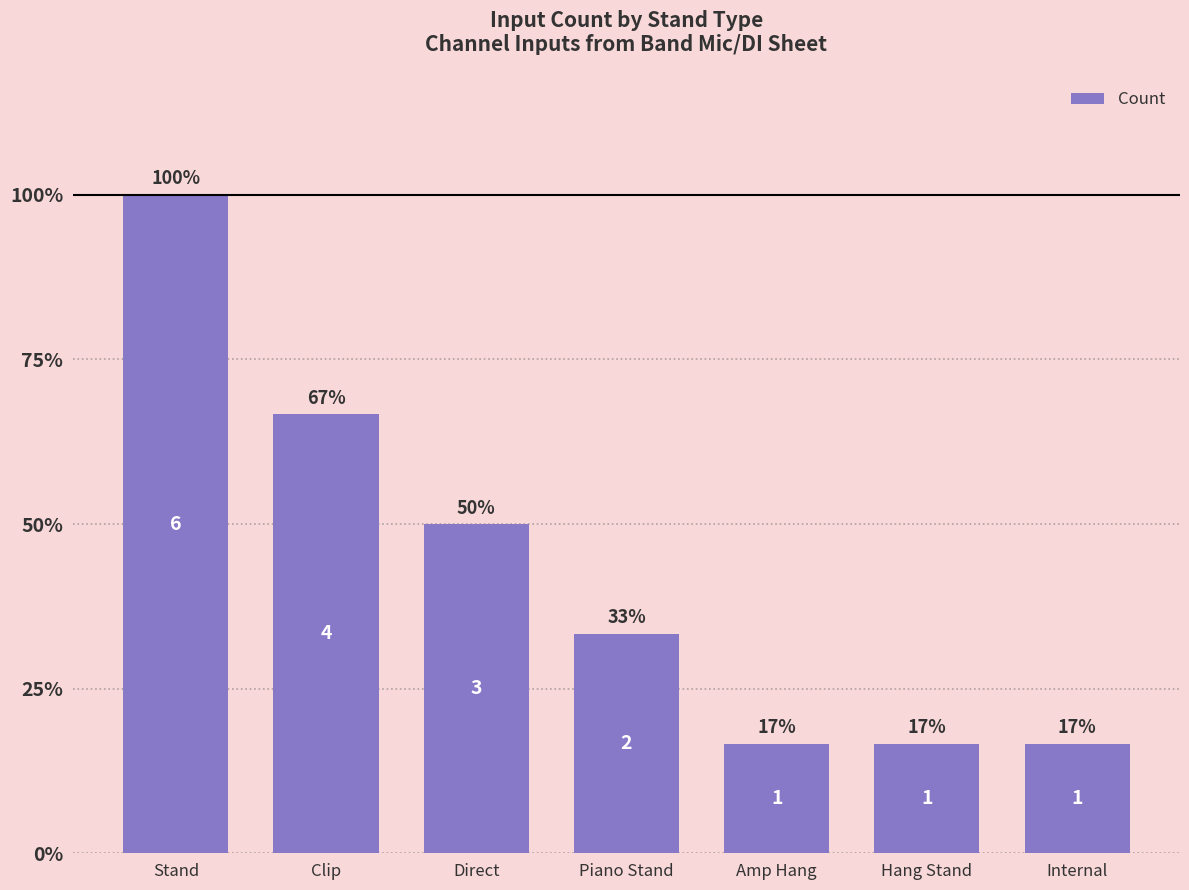

What is the minimum value shown in the chart?

0.2